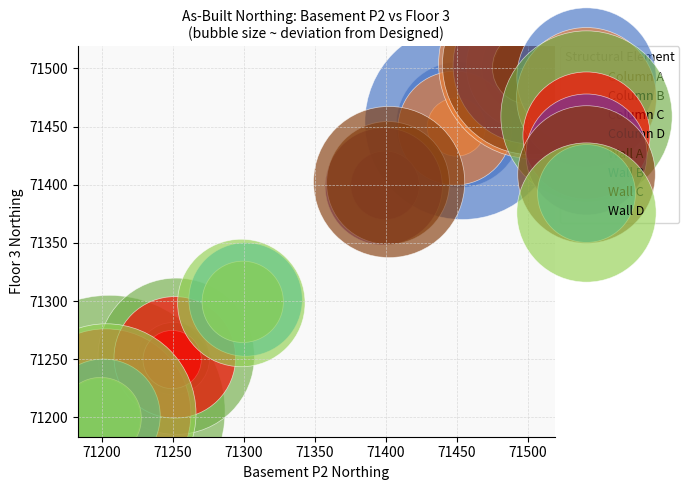

Which series has the widest spread of Y values?

Wall A